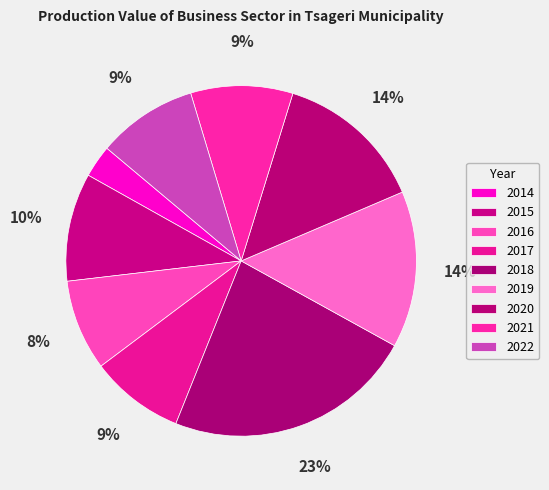

How many segments does this pie chart have?

9